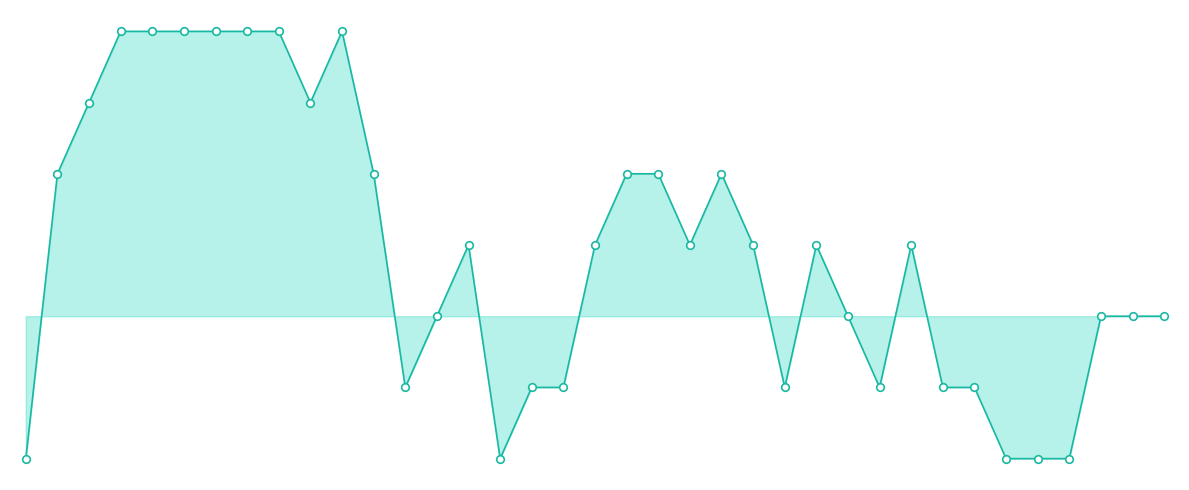

What is the change in value from 1 to 28?

-6